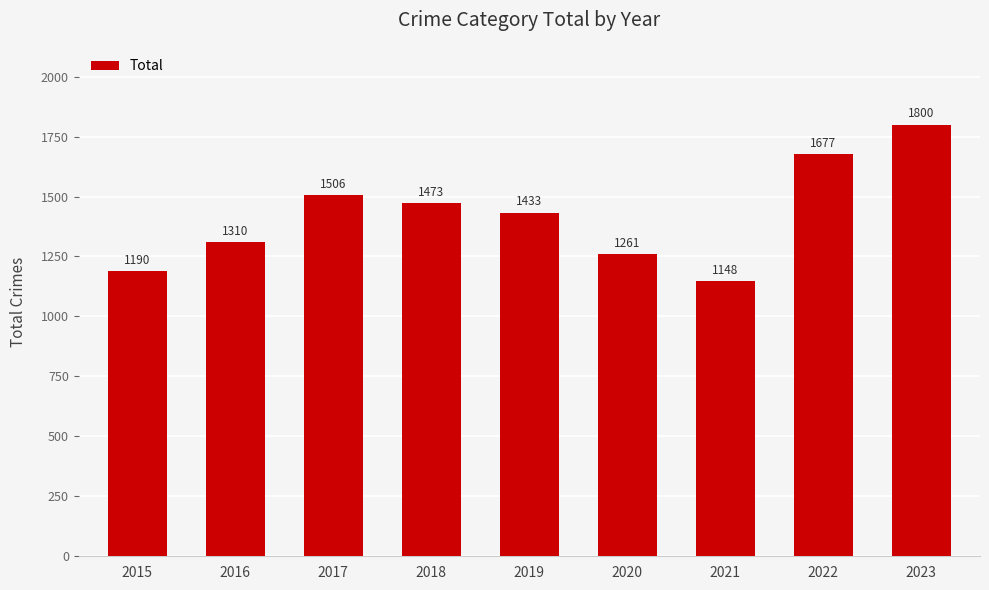

List the labels in order of value, smallest first.

2021, 2015, 2020, 2016, 2019, 2018, 2017, 2022, 2023